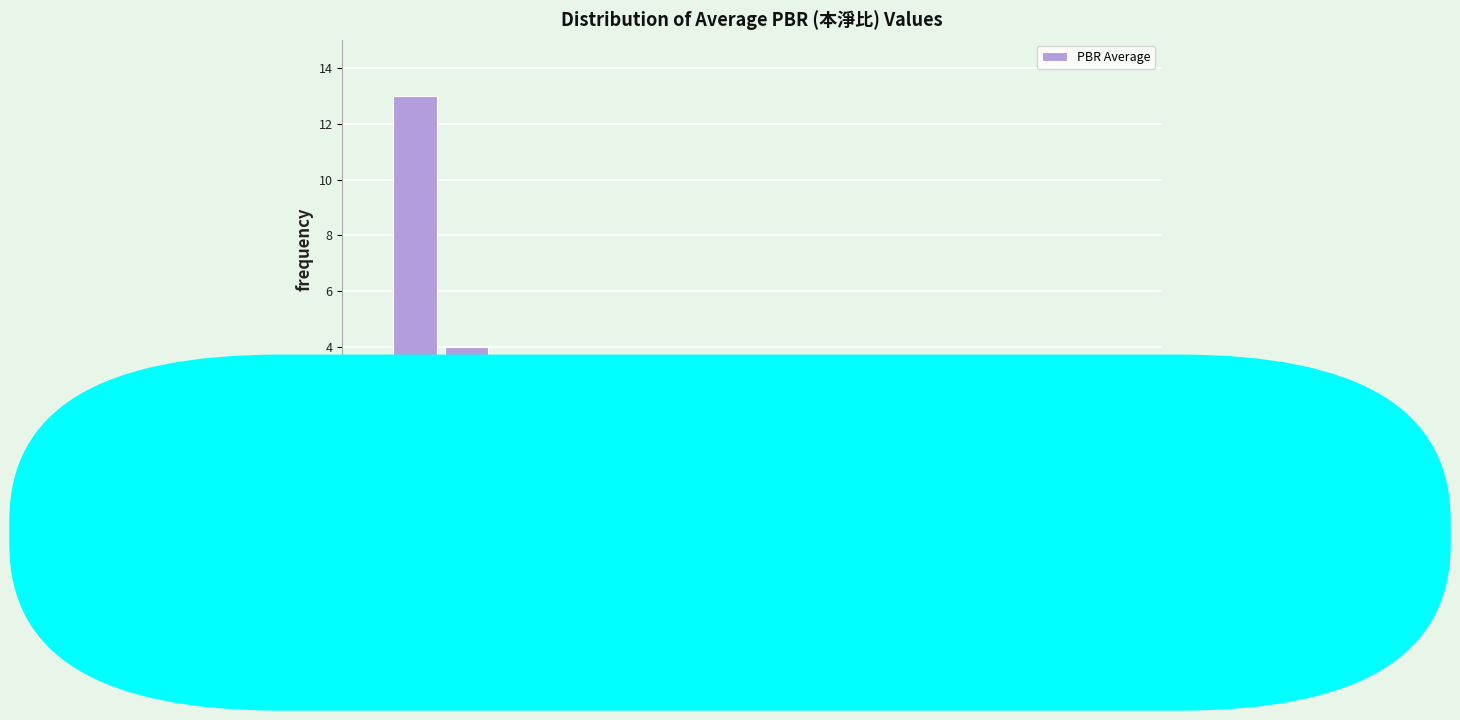

What is the height of the bar covering 4 to 6 on the x-axis? The values are not printed on the chart, so give them approximately, as read against the axis.

2